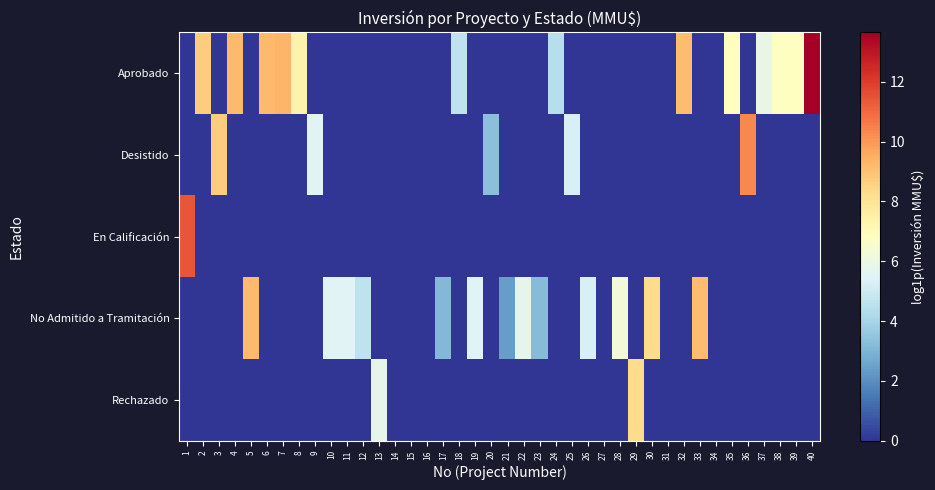

At which category is the sum across all series the highest?

40